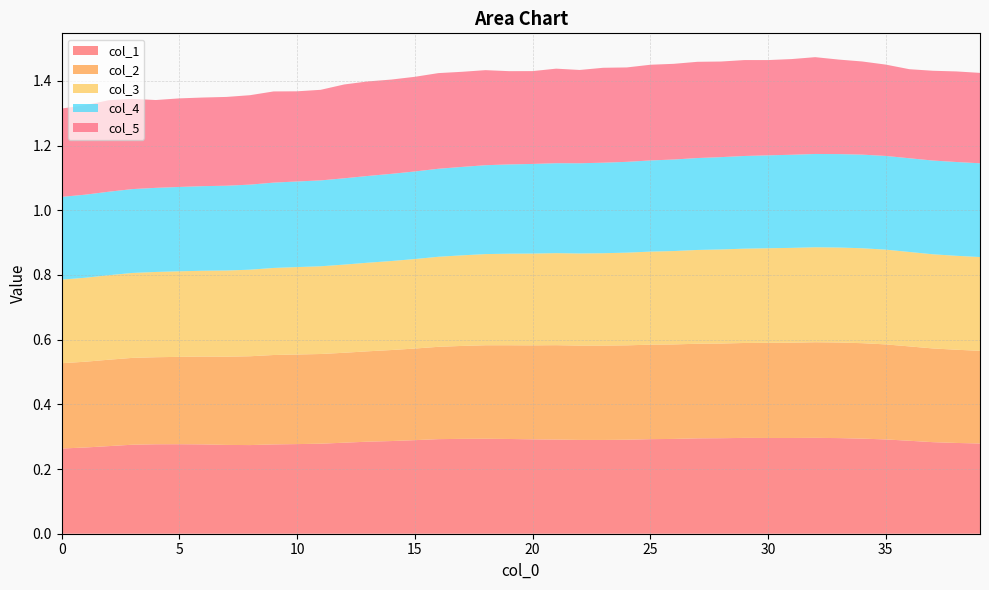

Reading left to right, transcribe all the data shown in this chart.

col_1: 0=0.3	1=0.3	2=0.3	3=0.3	4=0.3	5=0.3	6=0.3	7=0.3	8=0.3	9=0.3	10=0.3	11=0.3	12=0.3	13=0.3	14=0.3	15=0.3	16=0.3	17=0.3	18=0.3	19=0.3	20=0.3	21=0.3	22=0.3	23=0.3	24=0.3	25=0.3	26=0.3	27=0.3	28=0.3	29=0.3	30=0.3	31=0.3	32=0.3	33=0.3	34=0.3	35=0.3	36=0.3	37=0.3	38=0.3	39=0.3
col_2: 0=0.3	1=0.3	2=0.3	3=0.3	4=0.3	5=0.3	6=0.3	7=0.3	8=0.3	9=0.3	10=0.3	11=0.3	12=0.3	13=0.3	14=0.3	15=0.3	16=0.3	17=0.3	18=0.3	19=0.3	20=0.3	21=0.3	22=0.3	23=0.3	24=0.3	25=0.3	26=0.3	27=0.3	28=0.3	29=0.3	30=0.3	31=0.3	32=0.3	33=0.3	34=0.3	35=0.3	36=0.3	37=0.3	38=0.3	39=0.3
col_3: 0=0.3	1=0.3	2=0.3	3=0.3	4=0.3	5=0.3	6=0.3	7=0.3	8=0.3	9=0.3	10=0.3	11=0.3	12=0.3	13=0.3	14=0.3	15=0.3	16=0.3	17=0.3	18=0.3	19=0.3	20=0.3	21=0.3	22=0.3	23=0.3	24=0.3	25=0.3	26=0.3	27=0.3	28=0.3	29=0.3	30=0.3	31=0.3	32=0.3	33=0.3	34=0.3	35=0.3	36=0.3	37=0.3	38=0.3	39=0.3
col_4: 0=0.3	1=0.3	2=0.3	3=0.3	4=0.3	5=0.3	6=0.3	7=0.3	8=0.3	9=0.3	10=0.3	11=0.3	12=0.3	13=0.3	14=0.3	15=0.3	16=0.3	17=0.3	18=0.3	19=0.3	20=0.3	21=0.3	22=0.3	23=0.3	24=0.3	25=0.3	26=0.3	27=0.3	28=0.3	29=0.3	30=0.3	31=0.3	32=0.3	33=0.3	34=0.3	35=0.3	36=0.3	37=0.3	38=0.3	39=0.3
col_5: 0=0.3	1=0.3	2=0.3	3=0.3	4=0.3	5=0.3	6=0.3	7=0.3	8=0.3	9=0.3	10=0.3	11=0.3	12=0.3	13=0.3	14=0.3	15=0.3	16=0.3	17=0.3	18=0.3	19=0.3	20=0.3	21=0.3	22=0.3	23=0.3	24=0.3	25=0.3	26=0.3	27=0.3	28=0.3	29=0.3	30=0.3	31=0.3	32=0.3	33=0.3	34=0.3	35=0.3	36=0.3	37=0.3	38=0.3	39=0.3